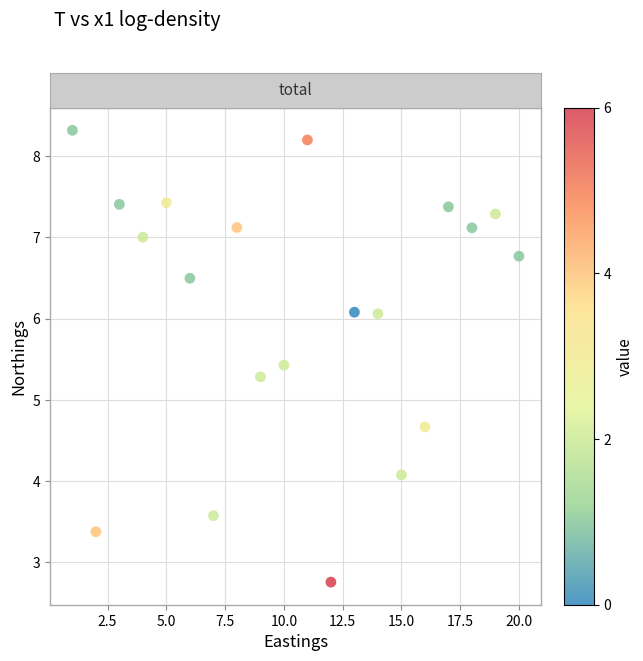

What is the range of Y values (max minus min)?

5.6